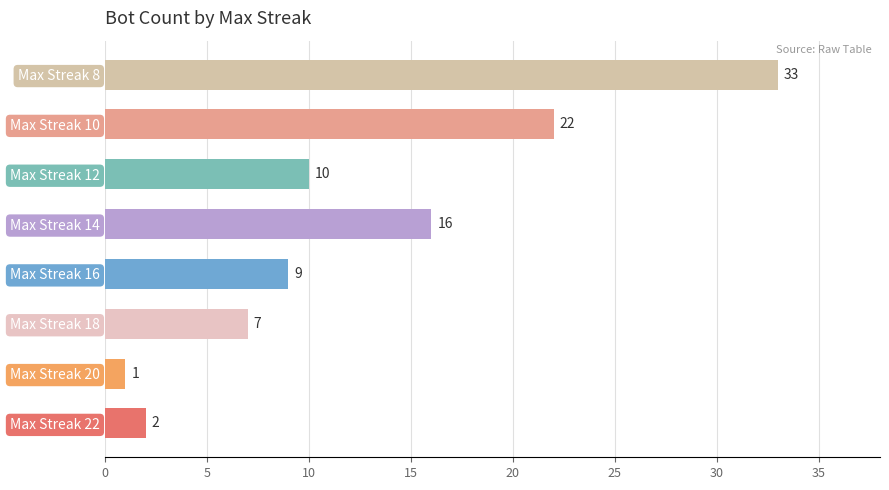

How many bars are there in total?

8